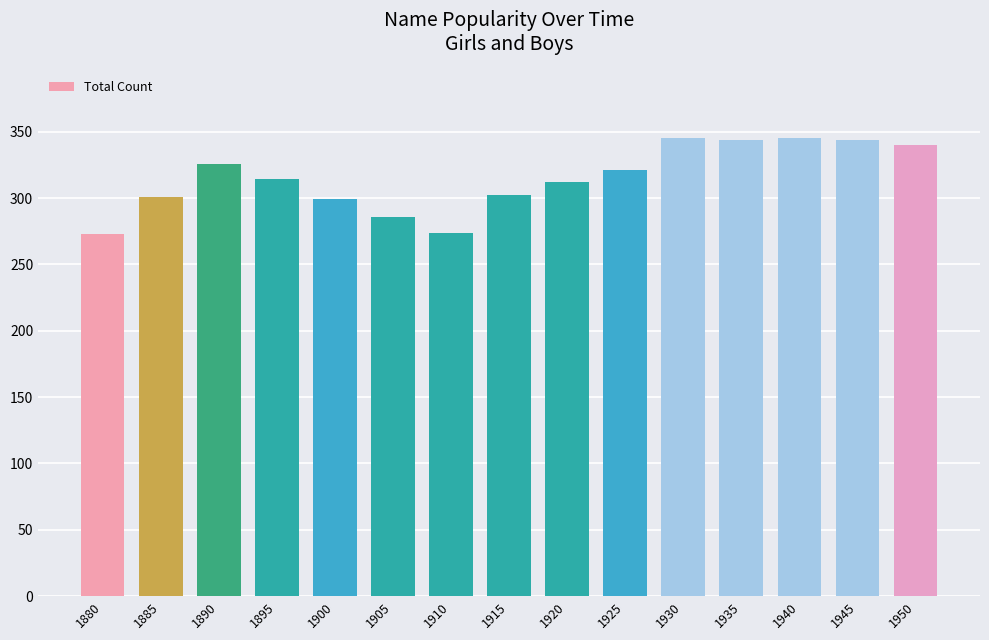

What is the difference between the values at 1945 and 1890?

18